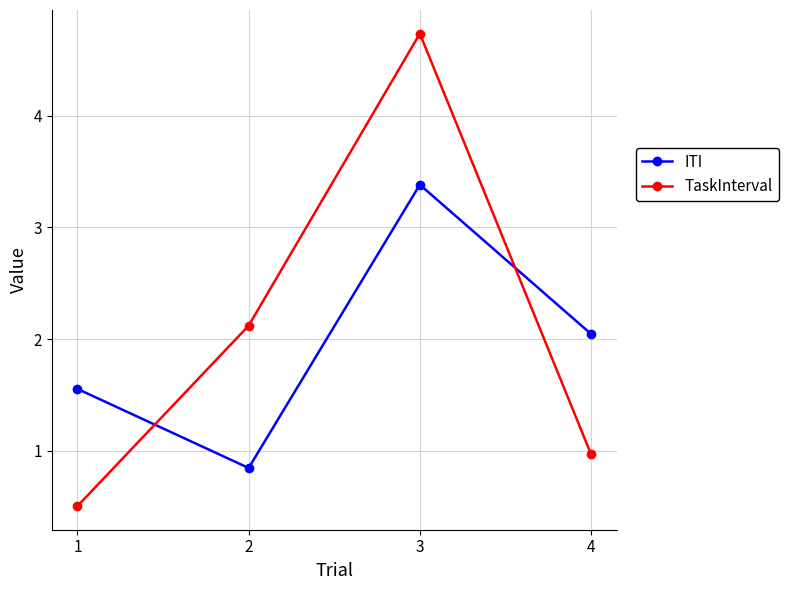

What is the value of the ITI point at the 3rd from the left?

3.4